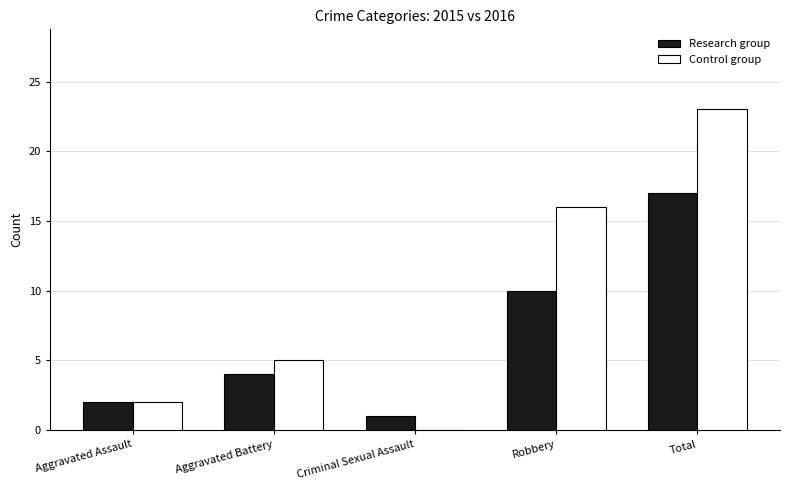

True or false: Control group has a value of 16 at Robbery.

True